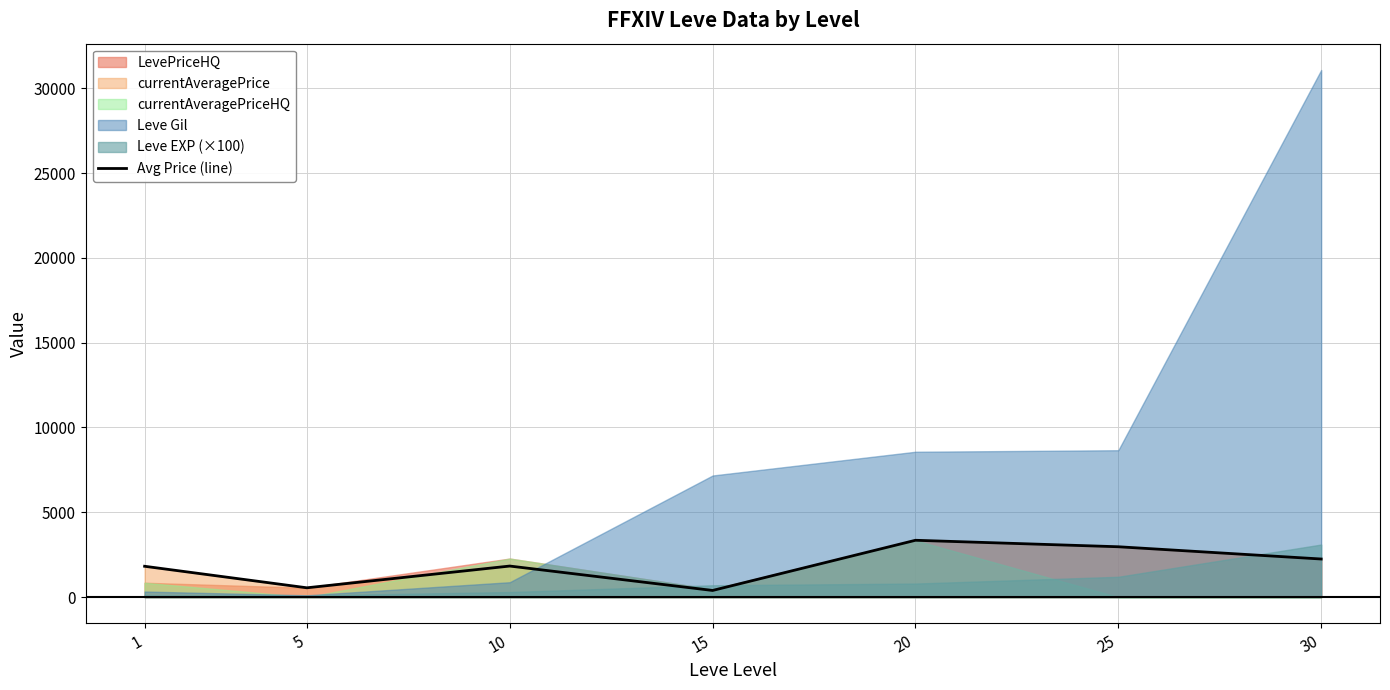

Is it true that the value at 15 is 394?

True